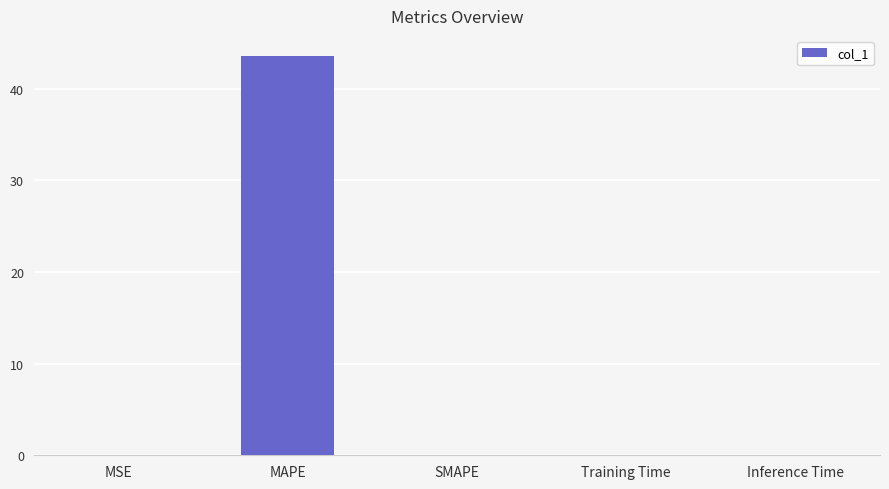

What is the difference between the values at Inference Time and MAPE?

43.6